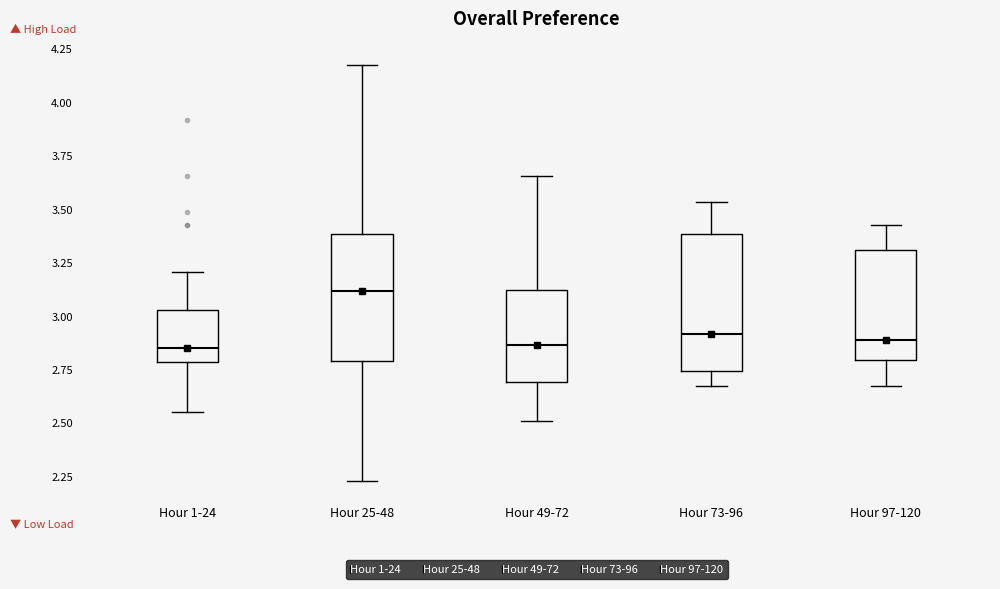

Which box's median line is the highest?

Hour 25-48